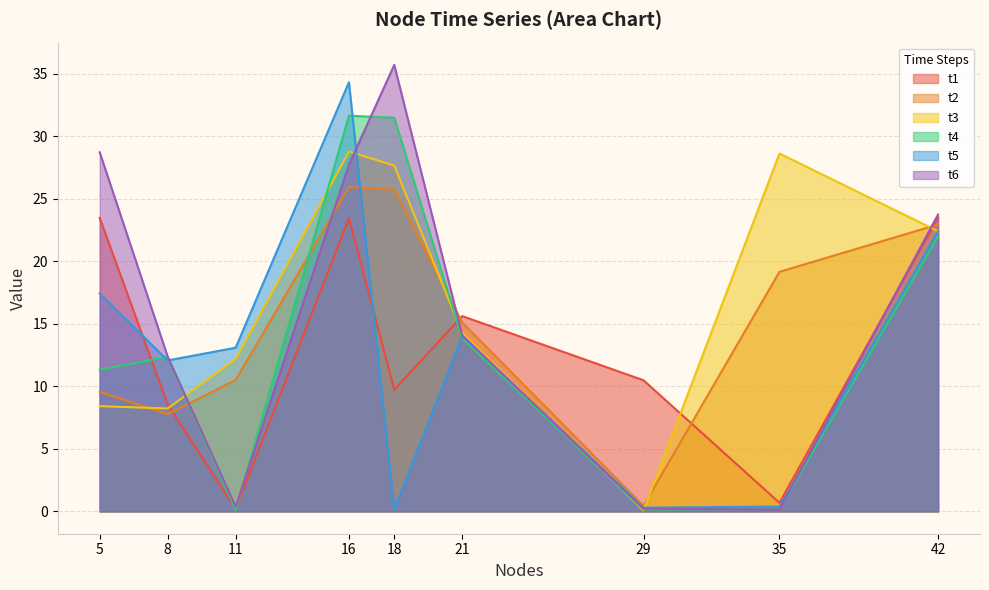

What is the sum of the t4 values at 8 and 18?

43.8